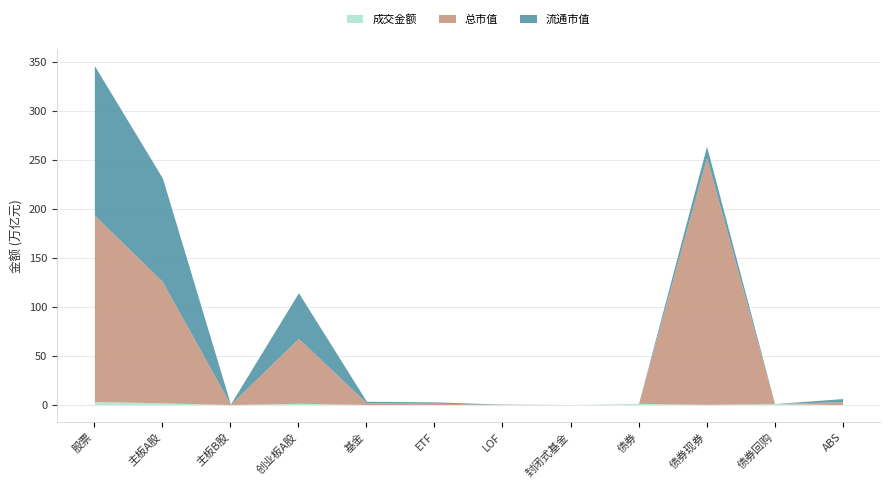

What is the total value across all series at 股票?

346.0